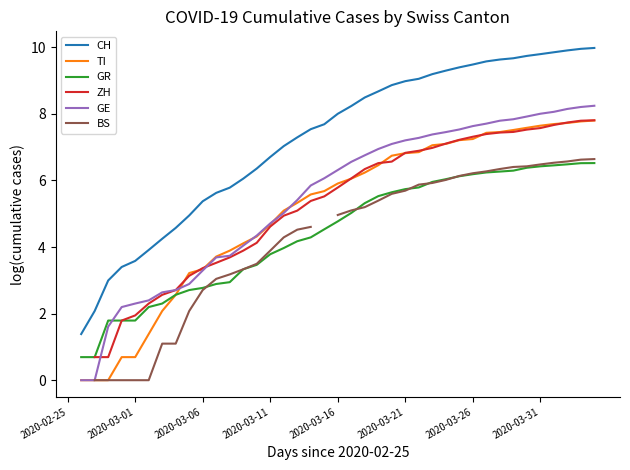

How many values in the ZH series exceed 5?

23